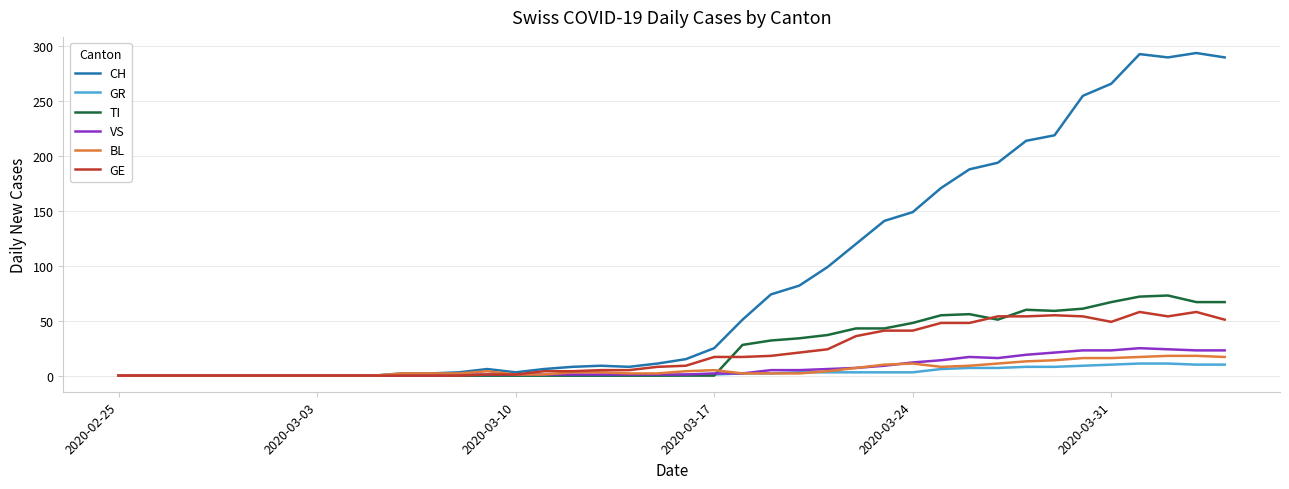

Which series has the largest range (max minus min)?

CH